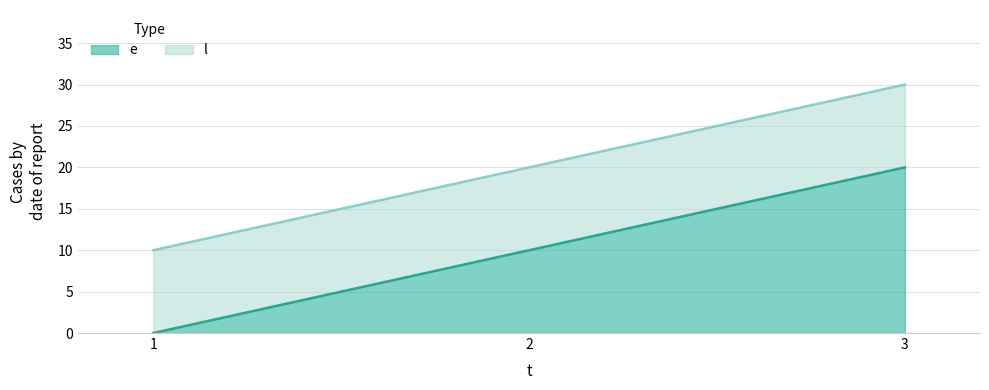

List the labels in order of e value, largest first.

3, 2, 1